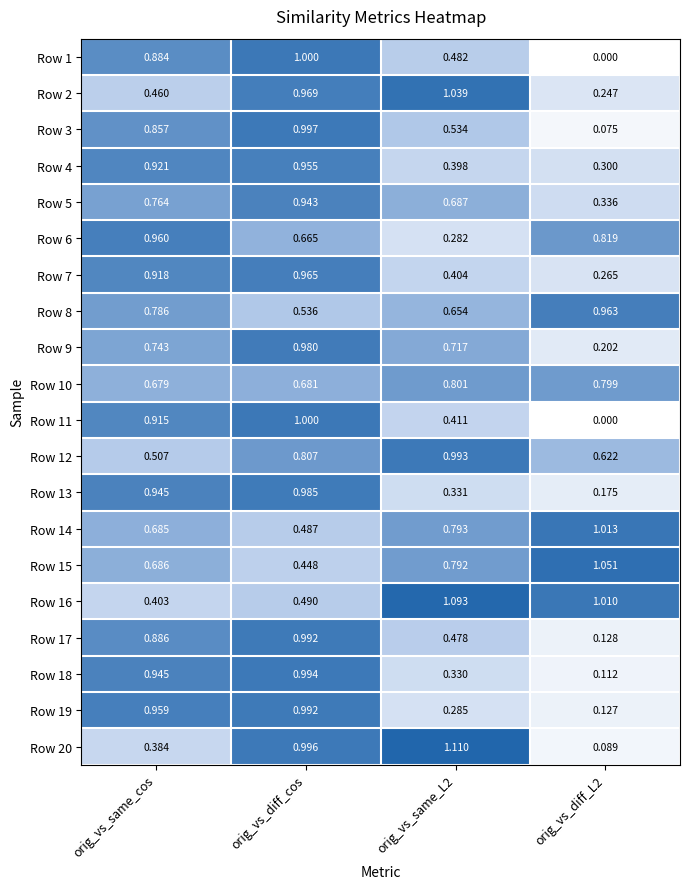

Is the value of Row 13 at orig_vs_same_L2 greater than the value of Row 4 at orig_vs_same_L2?

No